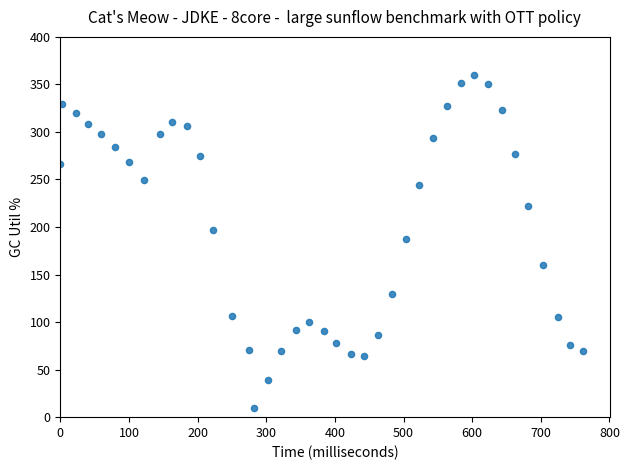

What is the range of Y values (max minus min)?

350.0